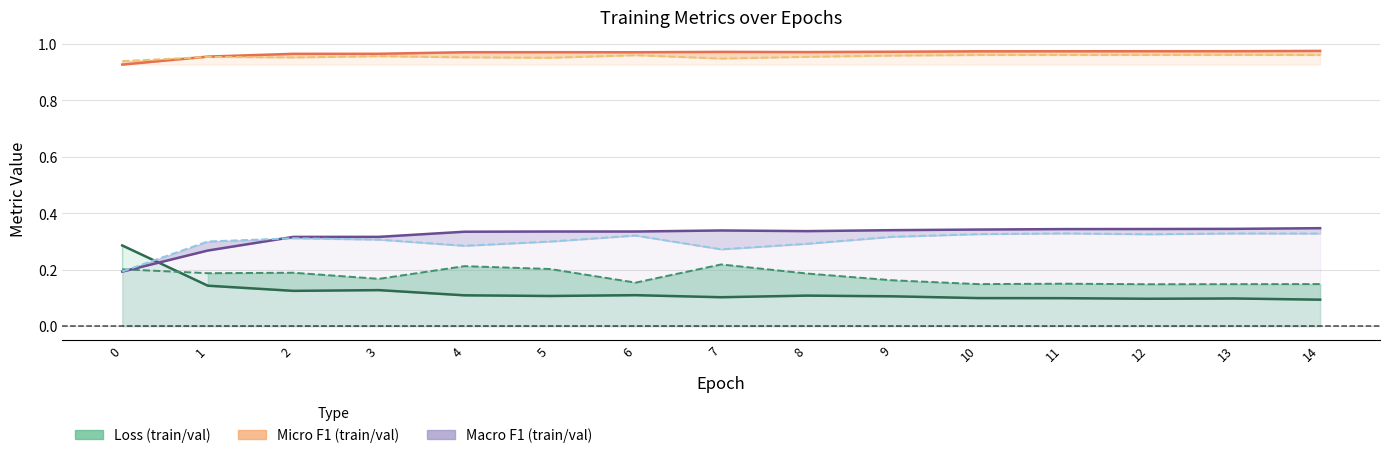

The value of train_loss at 8 is 0.1. True or false?

True